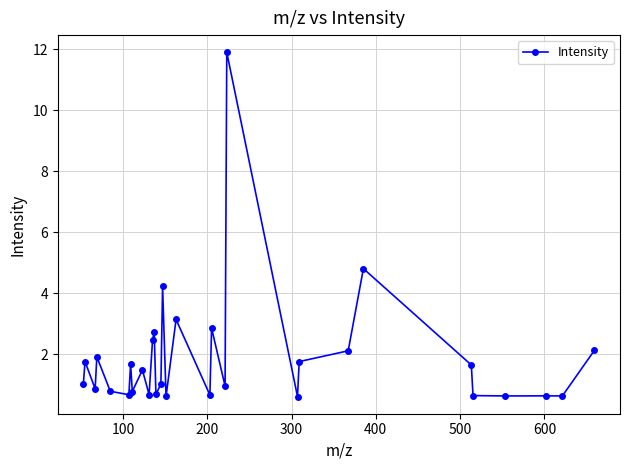

What is the difference between the maximum and minimum values?

11.3